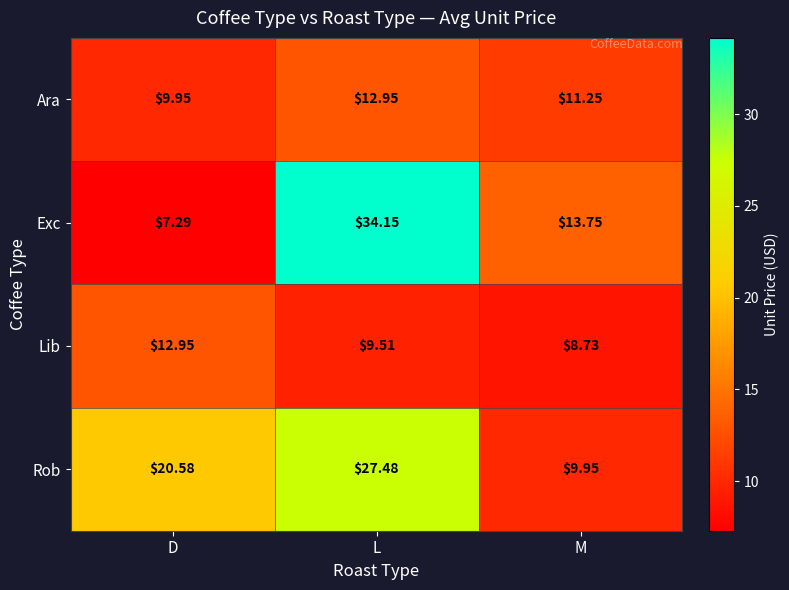

At how many categories does at least one series exceed 14?

2